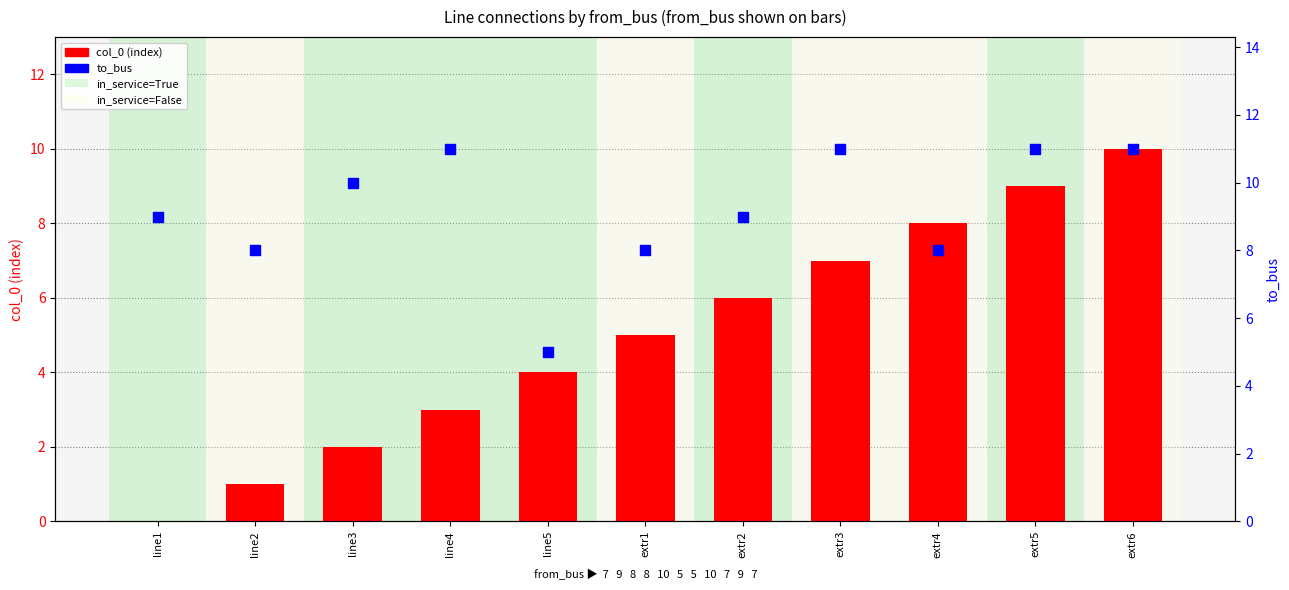

Which series contains the lowest Y value?

col_0 (index)